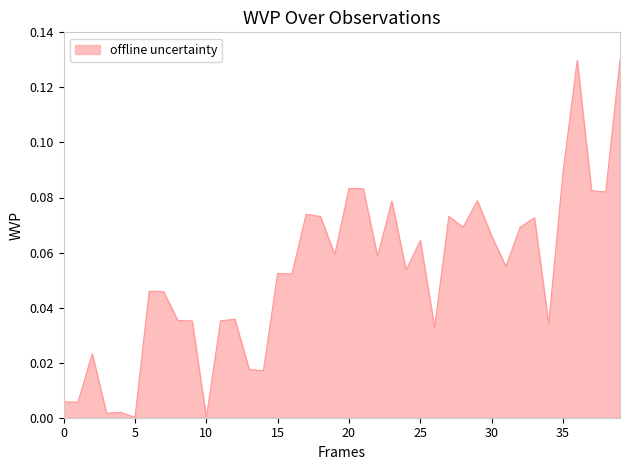

What is the difference between the maximum and minimum values?

0.1